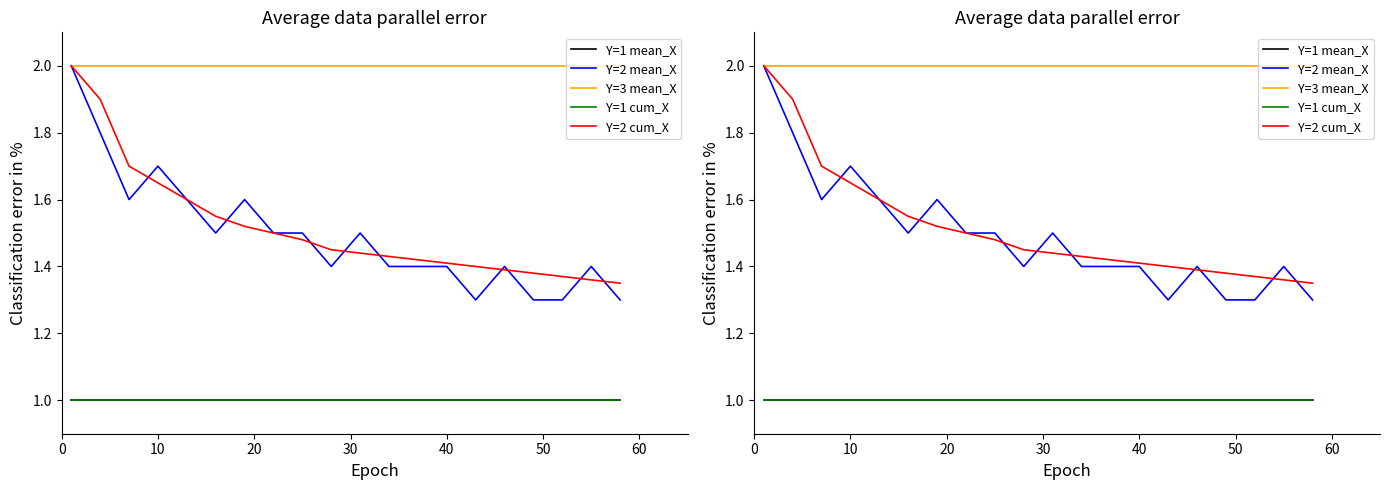

The Y=3 mean_X series shows 0.7 at 14. True or false?

False